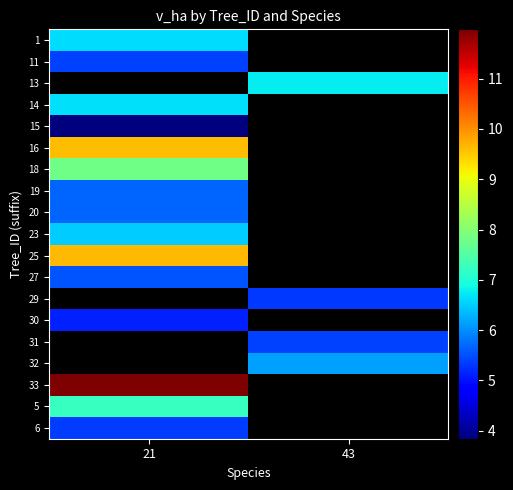

Which series has the largest range (max minus min)?

1